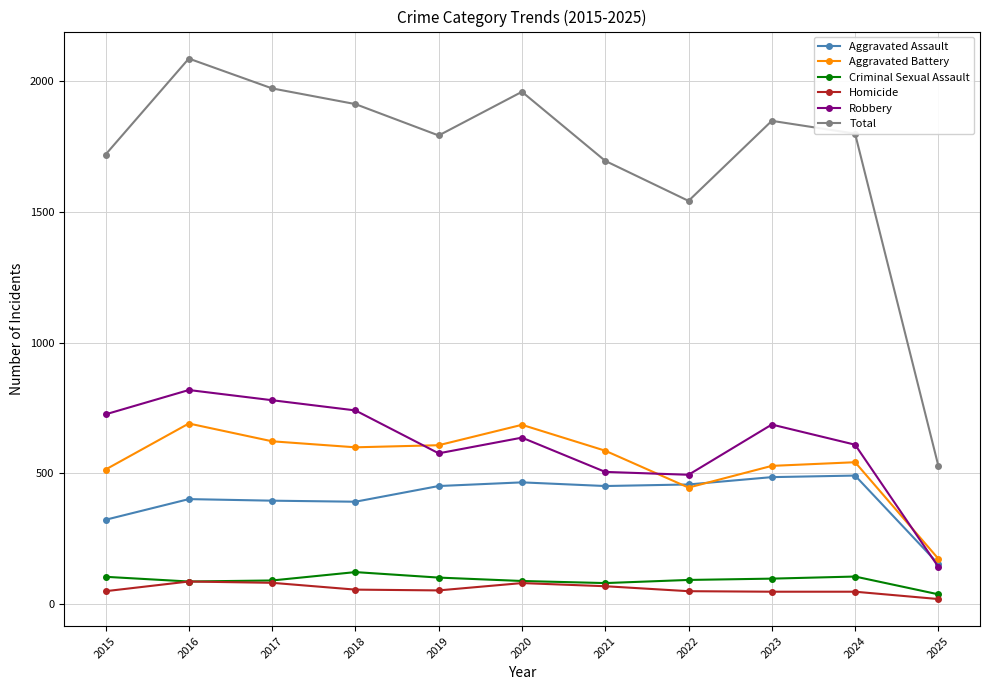

List the series in order of their peak value, highest first.

Total, Robbery, Aggravated Battery, Aggravated Assault, Criminal Sexual Assault, Homicide